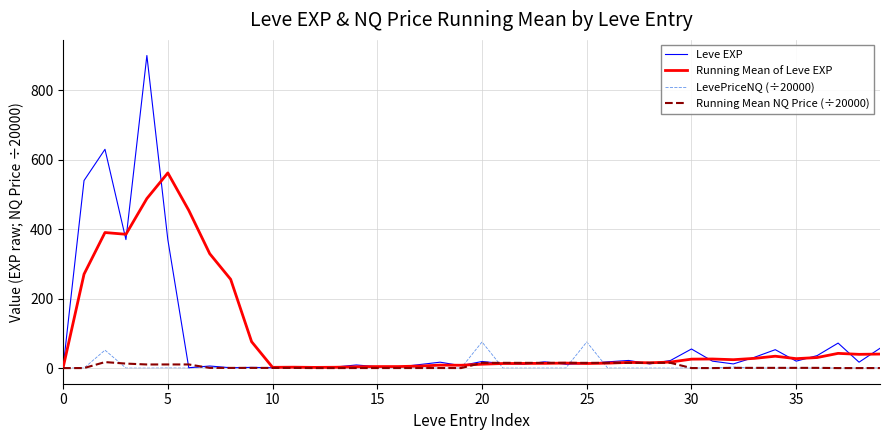

What is the greatest value displayed?

900.0